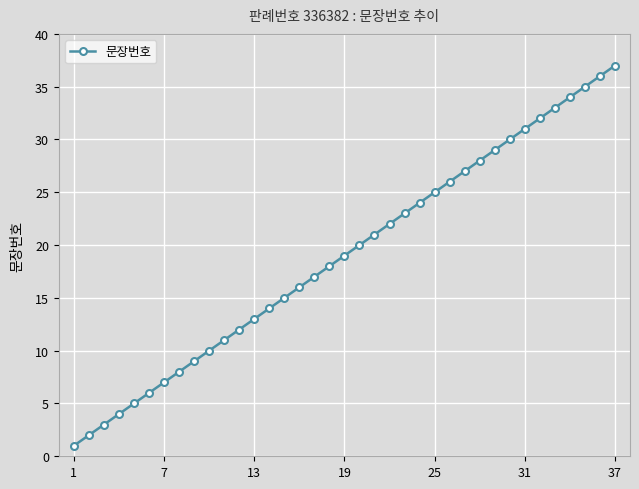

True or false: the data has more than 1 interior local peaks.

False